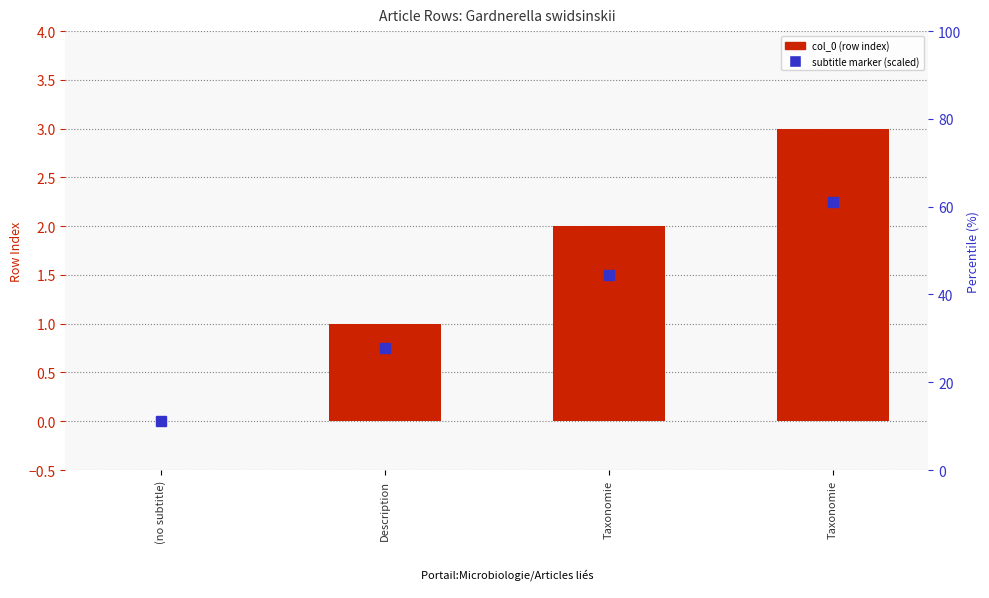

Is it true that the value at Taxonomie is 3?

True